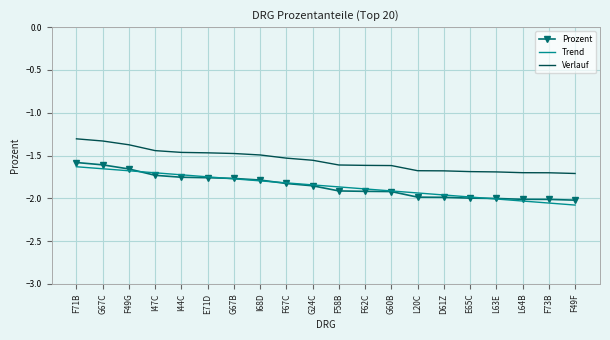

Count the number of data series in this chart.

3